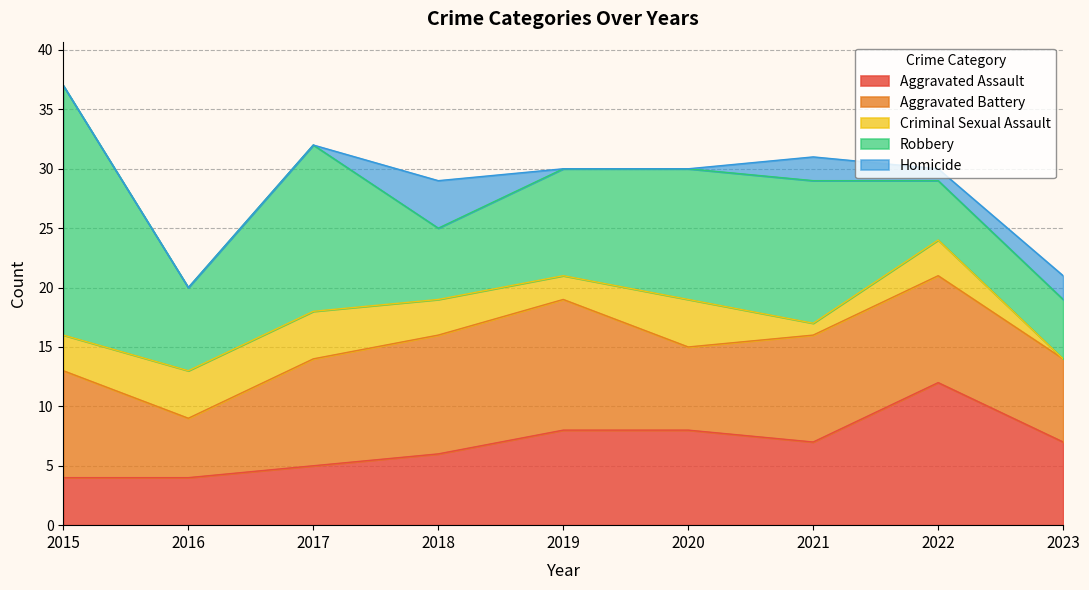

What is the average value of the Homicide series?

1